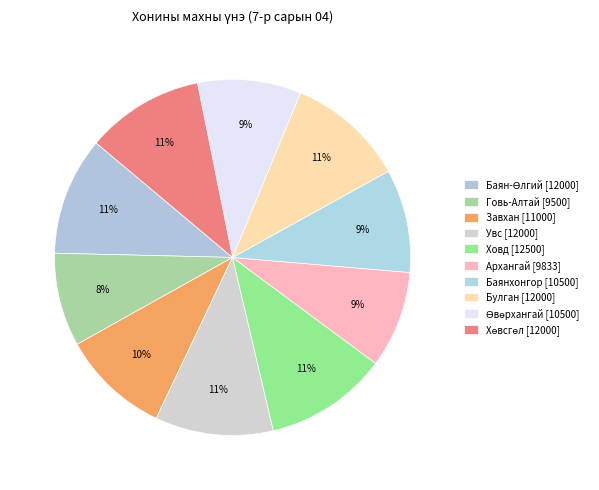

How many segments does this pie chart have?

10